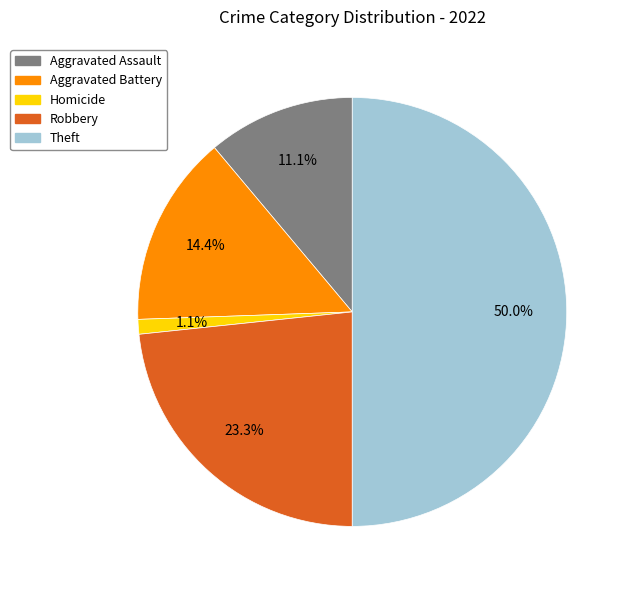

How many segments does this pie chart have?

5